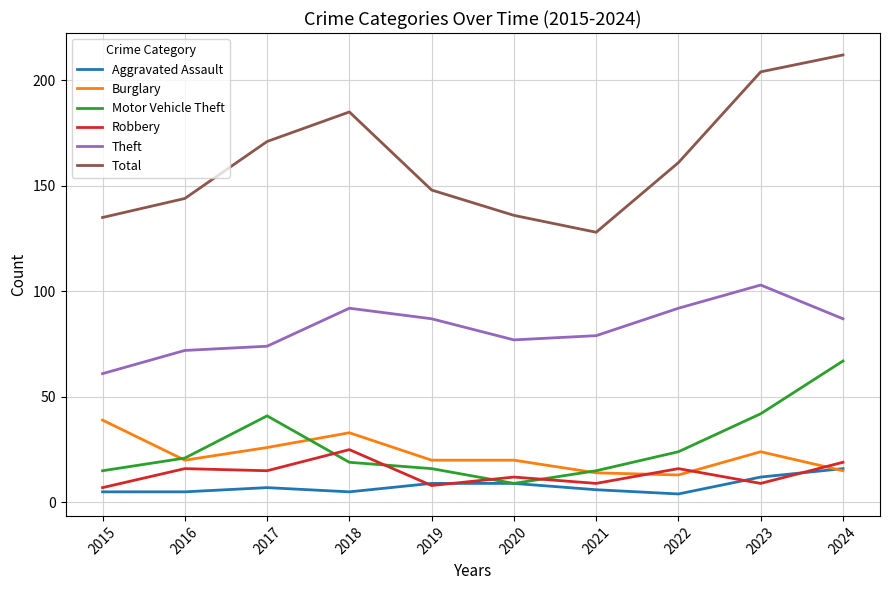

What are all the series names shown in the legend?

Aggravated Assault, Burglary, Motor Vehicle Theft, Robbery, Theft, Total